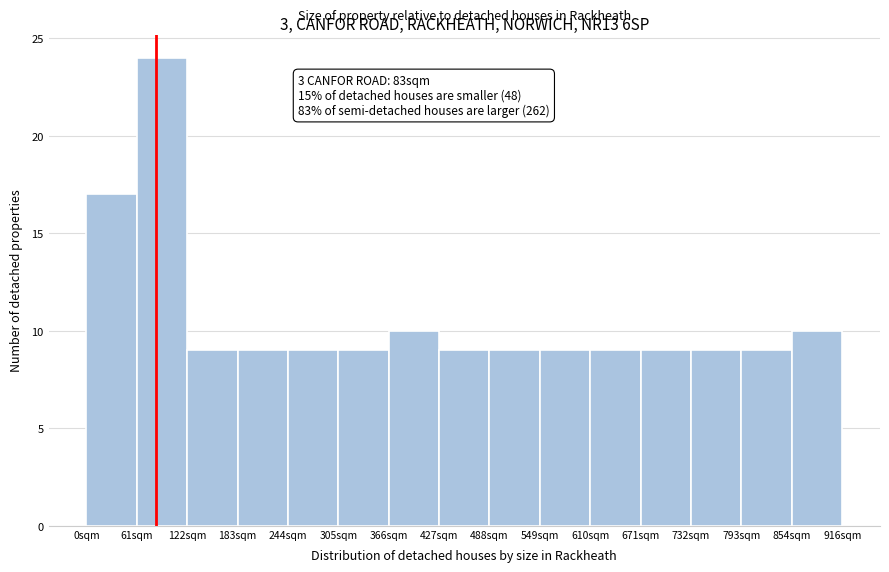

Over which range of the x-axis is the bar tallest?

60 to 120